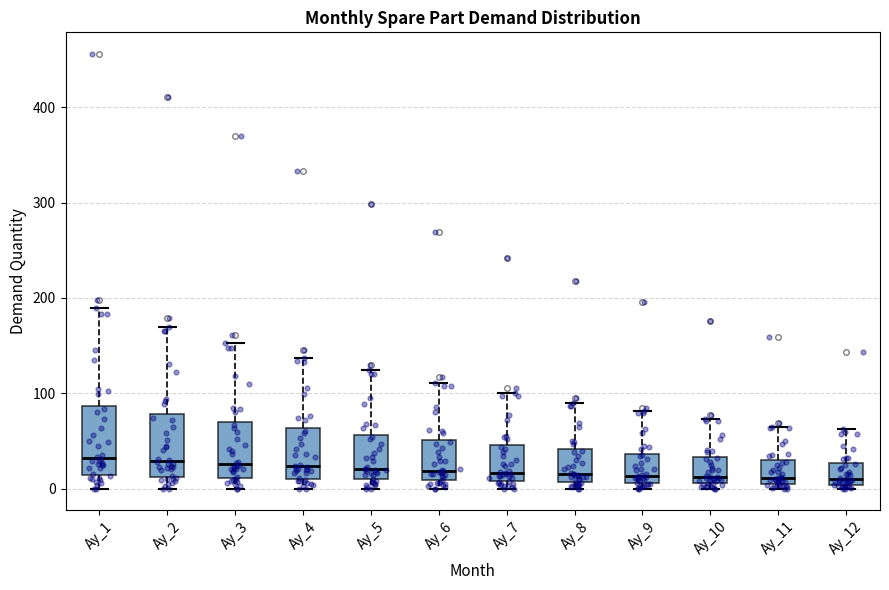

Reading left to right, transcribe this box plot: for each box, give where its median line is, the range the box spans, and where its two whiskers end, as read against the y-axis. The values are not printed on the chart, so give them approximately, as read against the axis.

Ay_1: median 30, box 10 to 90, whiskers 0 to 190
Ay_2: median 30, box 10 to 80, whiskers 0 to 170
Ay_3: median 30, box 10 to 70, whiskers 0 to 150
Ay_4: median 20, box 10 to 60, whiskers 0 to 140
Ay_5: median 20, box 10 to 60, whiskers 0 to 120
Ay_6: median 20, box 10 to 50, whiskers 0 to 110
Ay_7: median 20, box 10 to 50, whiskers 0 to 100
Ay_8: median 20, box 10 to 40, whiskers 0 to 90
Ay_9: median 10 (just above the box's lower edge), box 10 to 40, whiskers 0 to 80
Ay_10: median 10 (just above the box's lower edge), box 10 to 30, whiskers 0 to 70
Ay_11: median 10, box 0 to 30, whiskers 0 (just below the box's lower edge) to 70
Ay_12: median 10, box 0 to 30, whiskers 0 (just below the box's lower edge) to 60